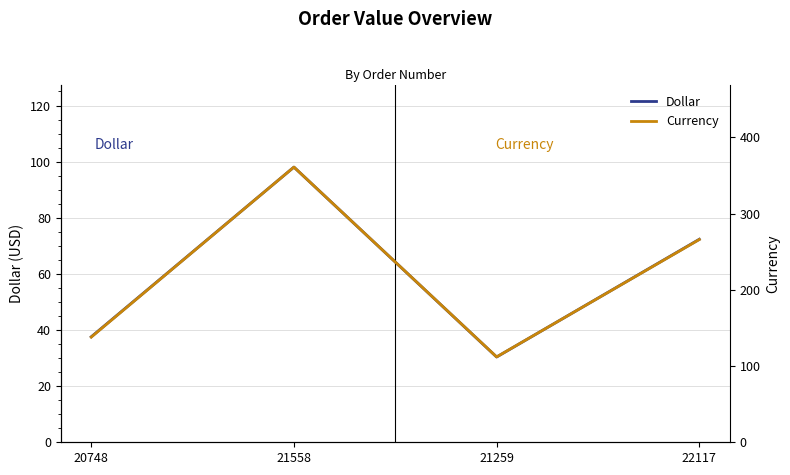

Which label corresponds to the largest value in the chart?

21558